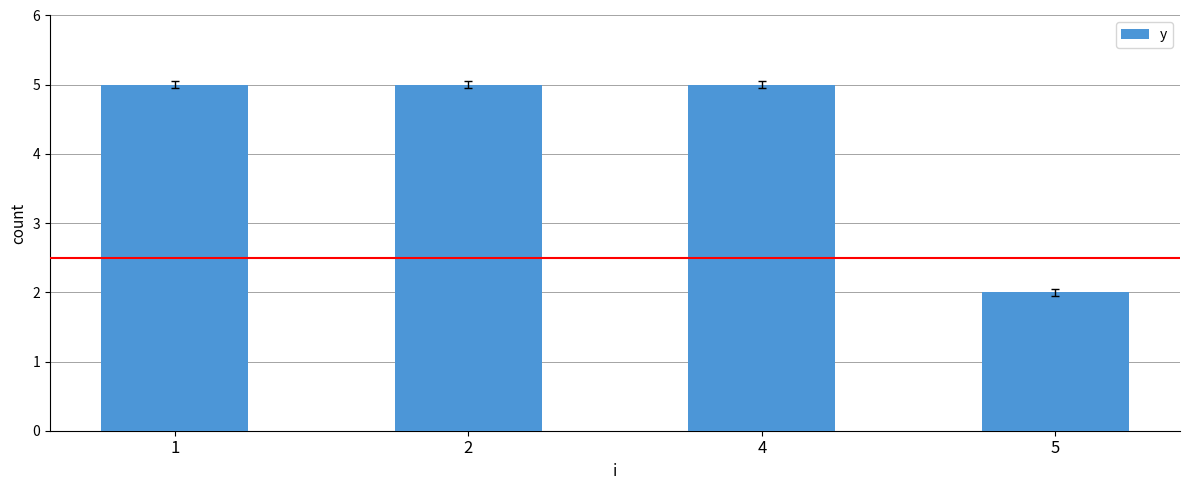

The value at 5 is 2. True or false?

True